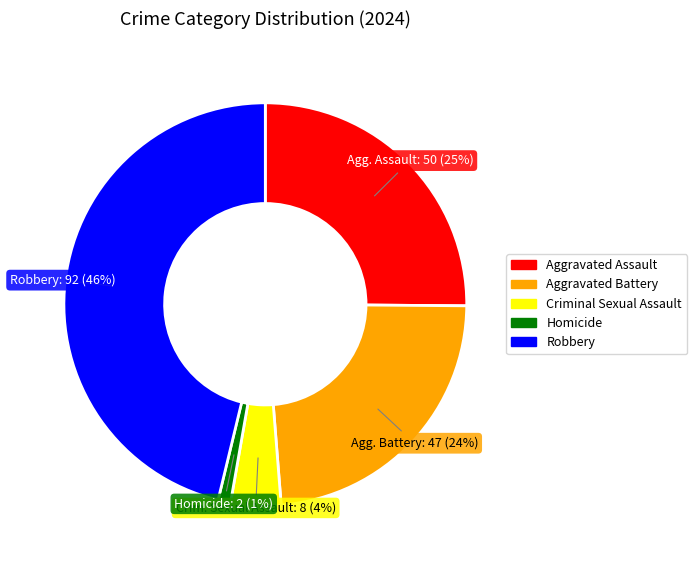

Rank the categories by value from highest to lowest.

Robbery, Aggravated Assault, Aggravated Battery, Criminal Sexual Assault, Homicide